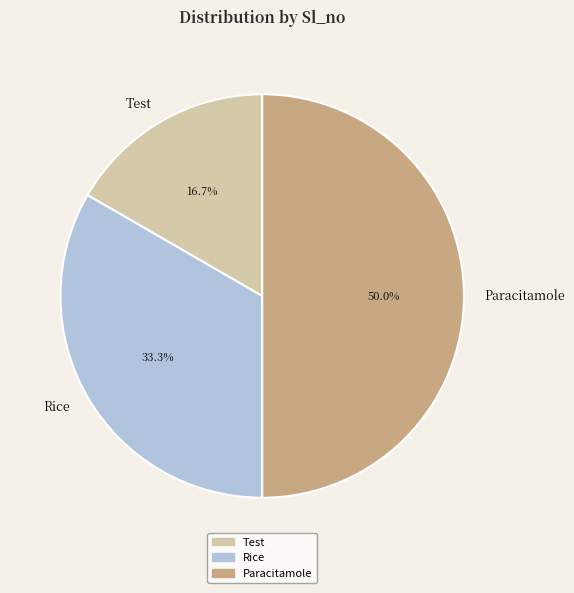

Which category has the biggest portion of the pie?

Paracitamole